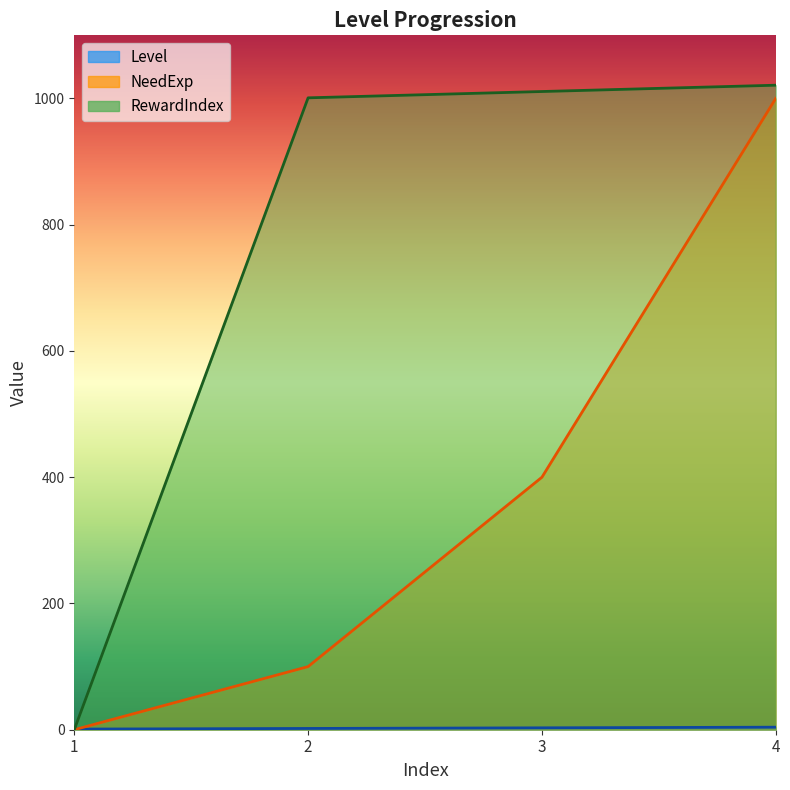

Between which two adjacent categories do RewardIndex and Level first intersect?

1 and 2